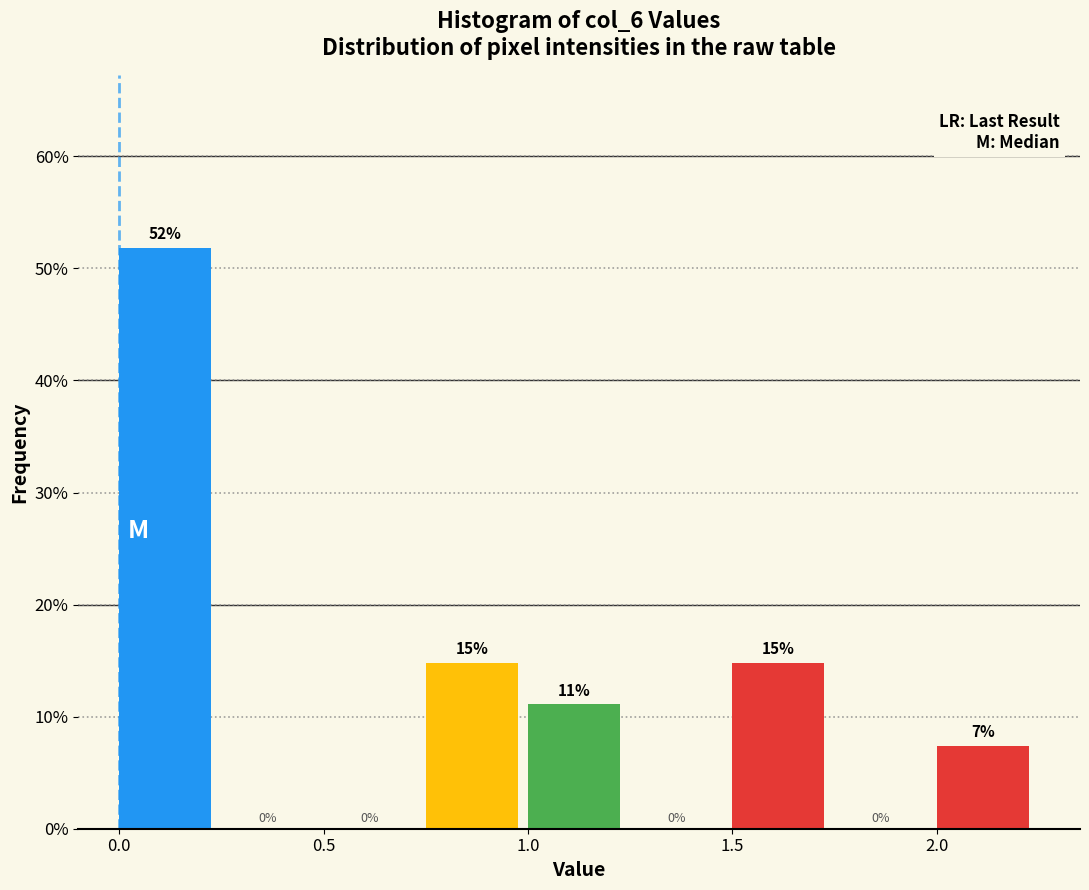

Over which range of the x-axis is the bar tallest?

0.00 to 0.25